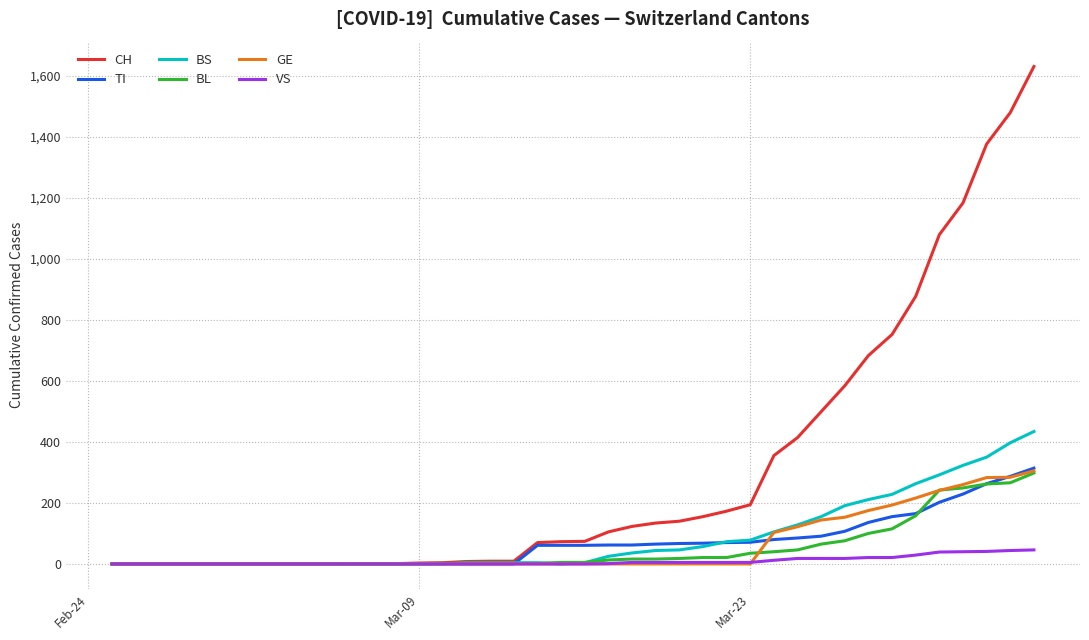

Which series has the largest total across all categories?

CH